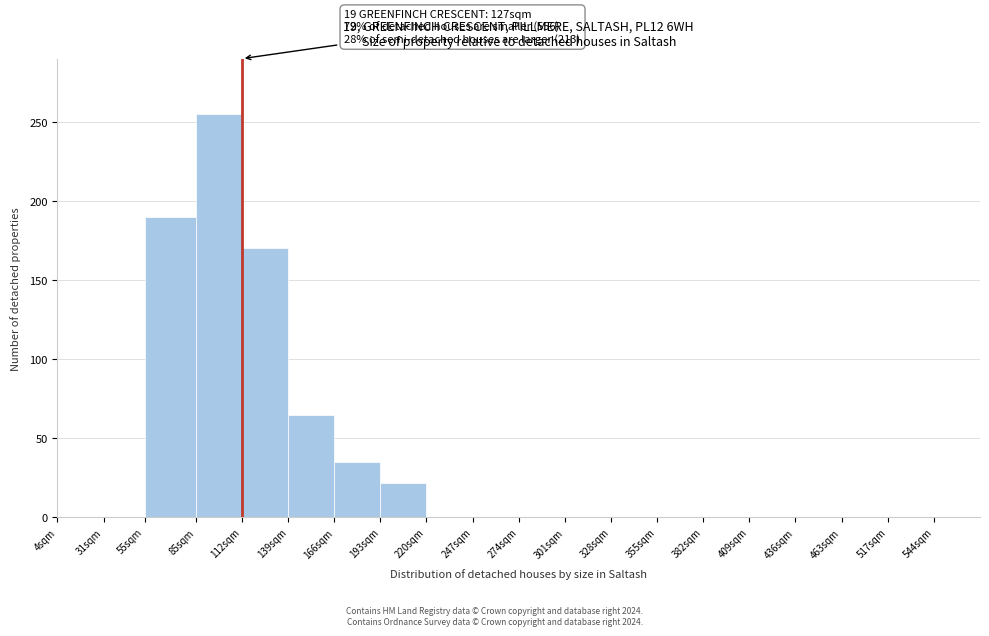

Reading left to right, list all the values displayed in this chart.

4sqm=0	31sqm=0	55sqm=190	85sqm=255	112sqm=170	139sqm=65	166sqm=35	193sqm=22	220sqm=0	247sqm=0	274sqm=0	301sqm=0	328sqm=0	355sqm=0	382sqm=0	409sqm=0	436sqm=0	463sqm=0	517sqm=0	544sqm=0